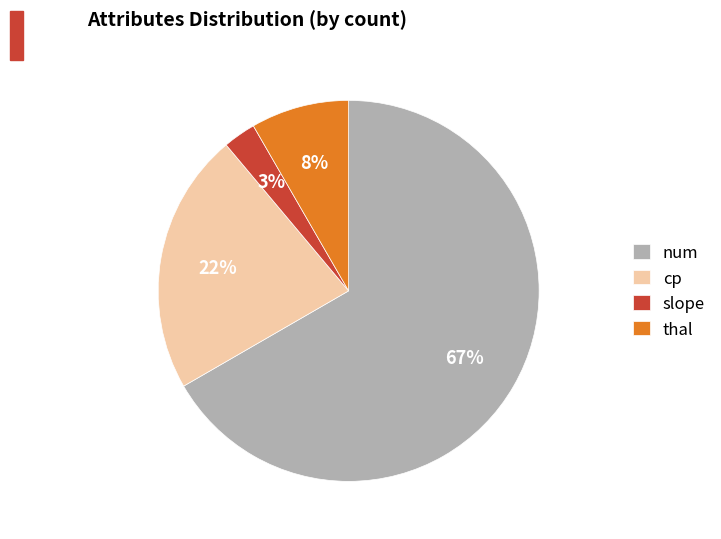

Which has a higher value, cp or num?

num